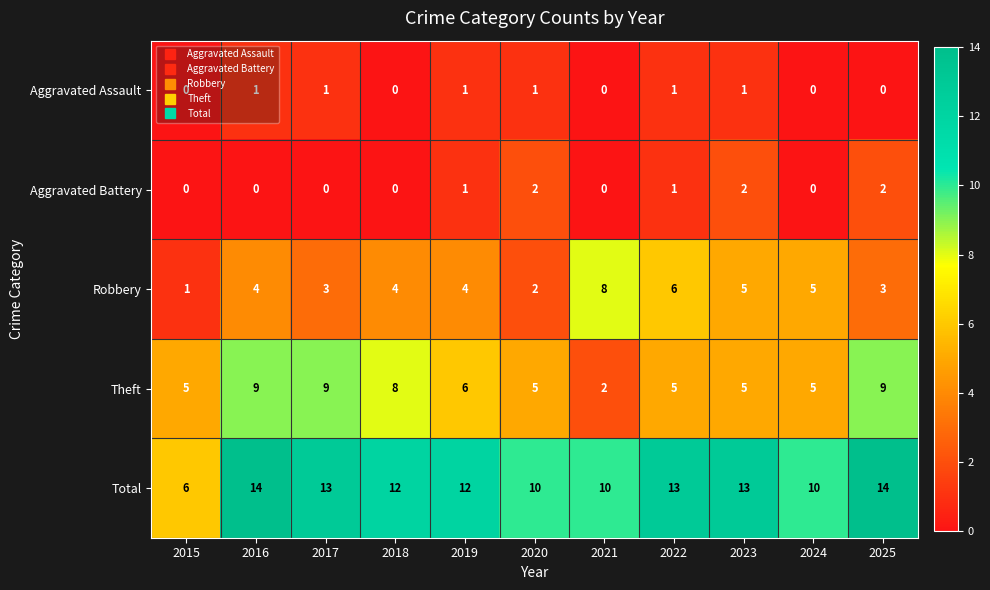

At 2025, list the series in order from smallest to largest.

Aggravated Assault, Aggravated Battery, Robbery, Theft, Total